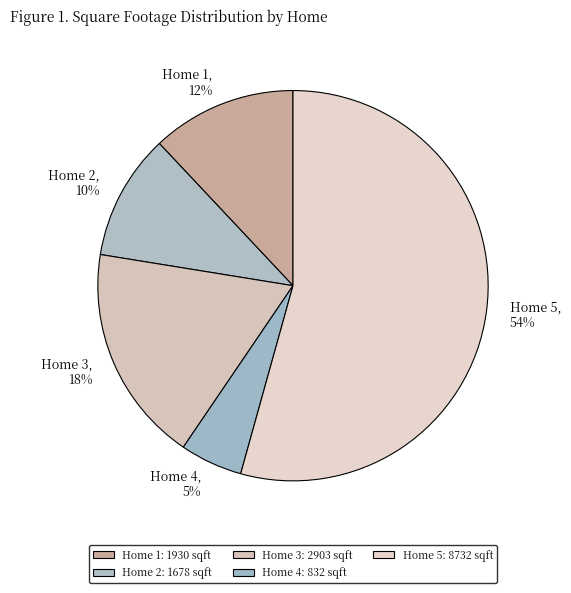

Approximately how many times larger is the value at Home 4 compared to Home 3?

0.3